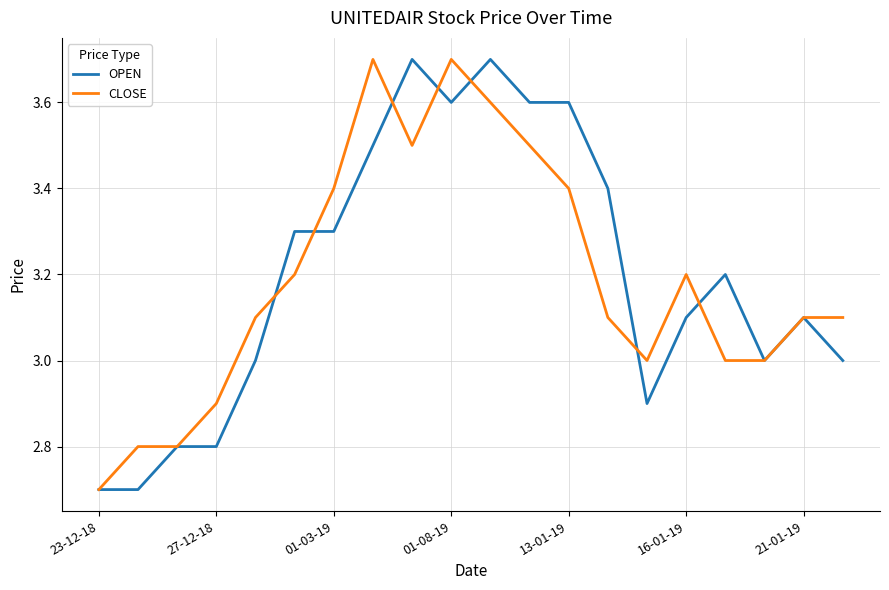

What is the greatest value displayed?

3.7